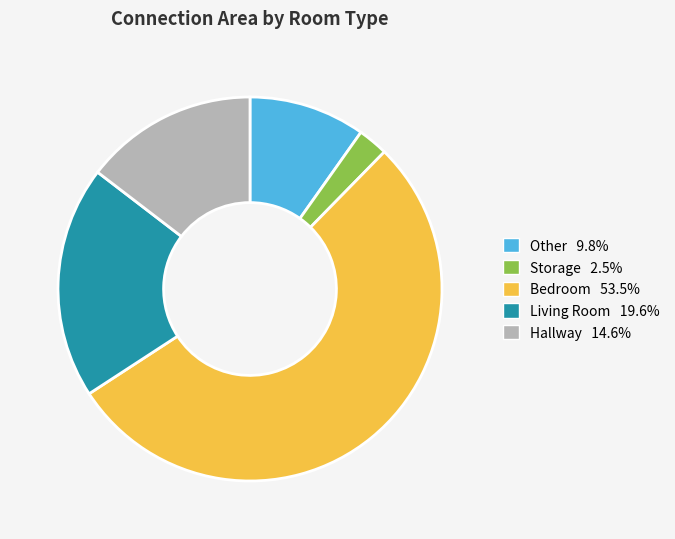

How many segments does this pie chart have?

5